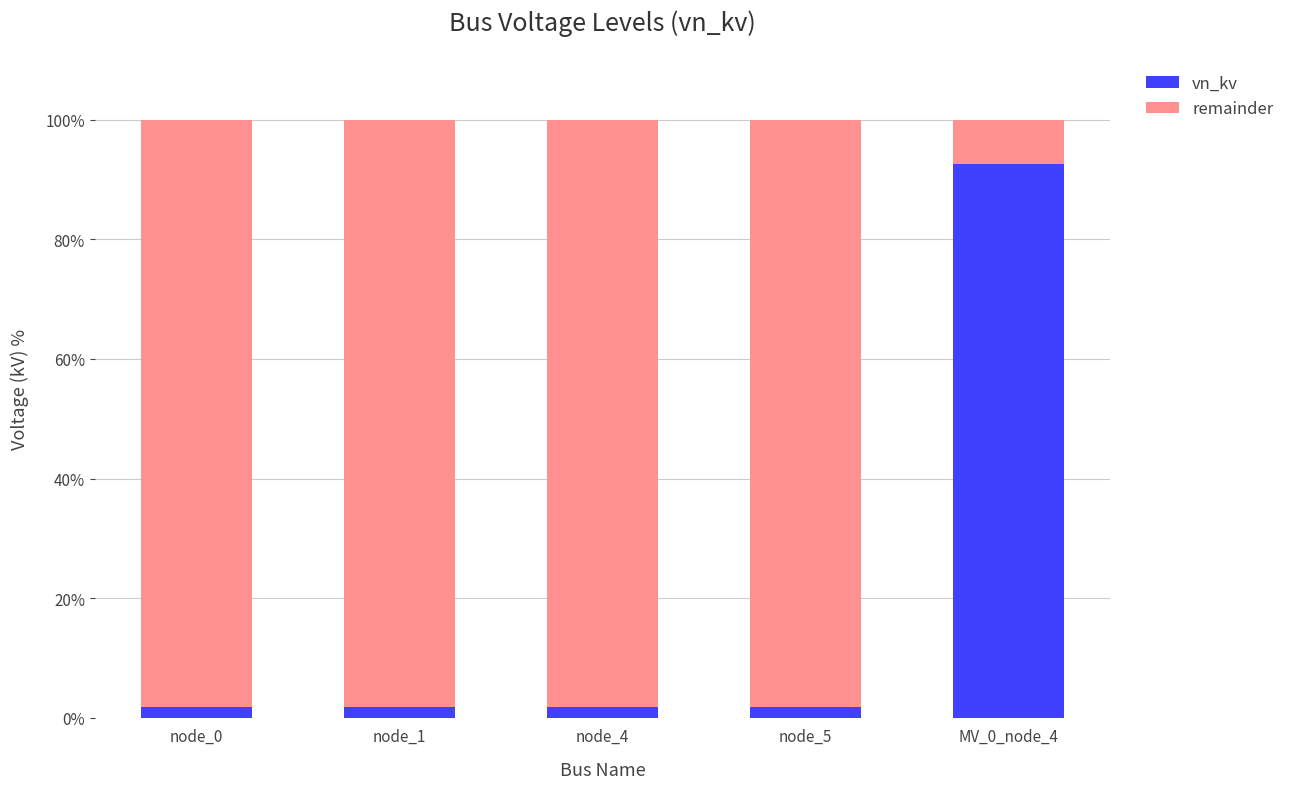

What is the approximate value of vn_kv at node_1?

1.9